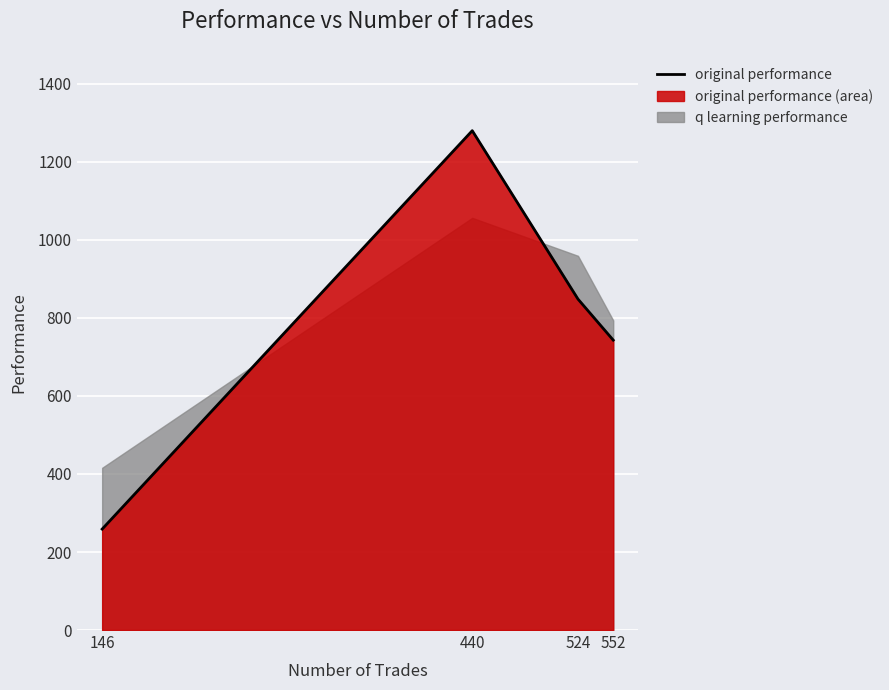

At 440, list the series in order from smallest to largest.

q learning performance, original performance